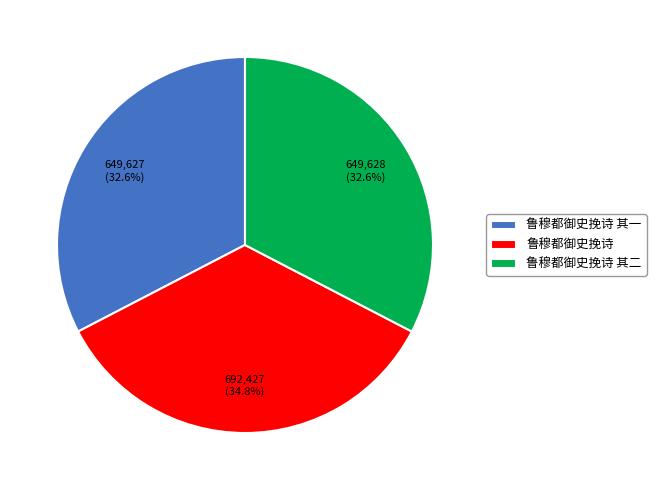

What percentage is the 鲁穆都御史挽诗 slice, to the nearest percent?

35%